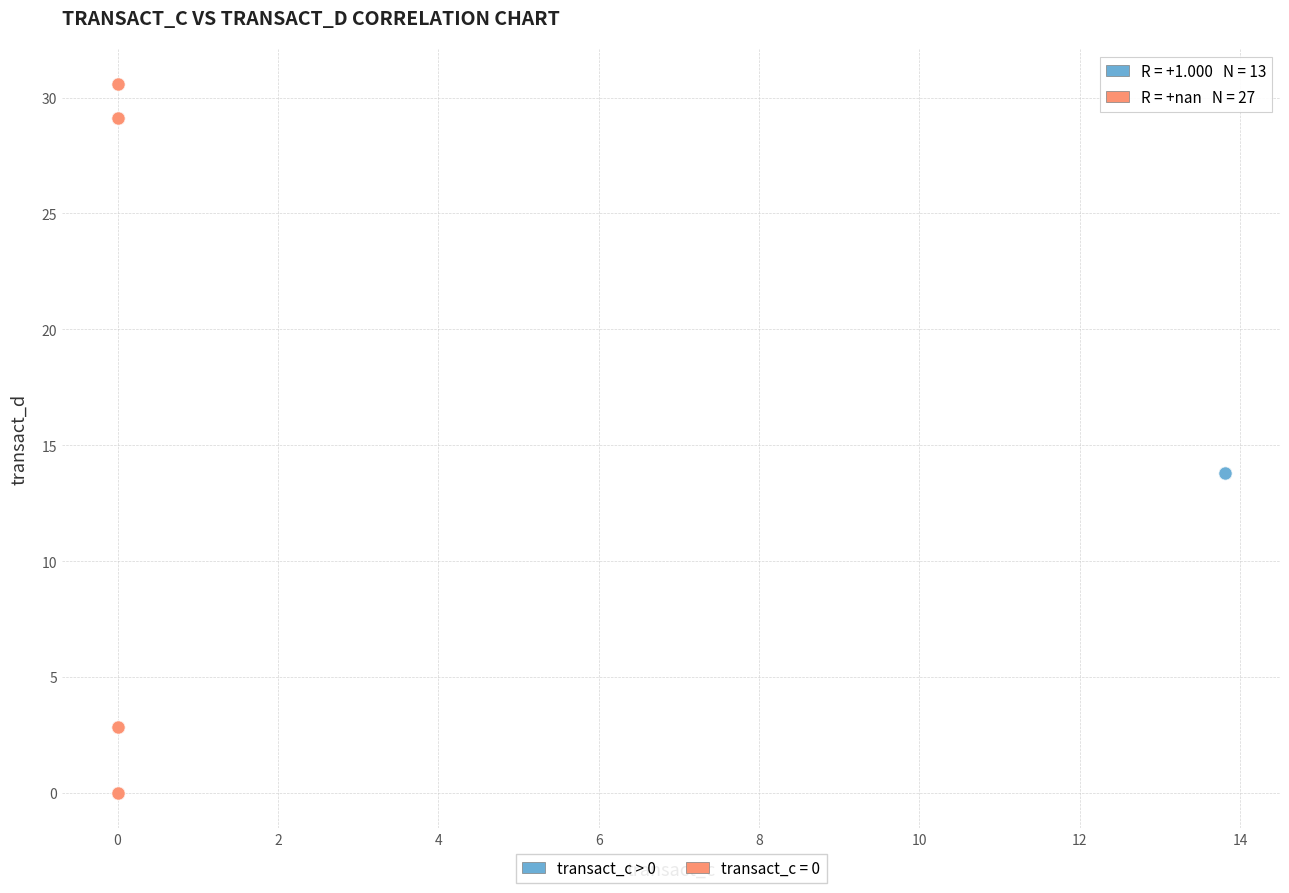

What are all the series names shown in the legend?

transact_c > 0, transact_c = 0